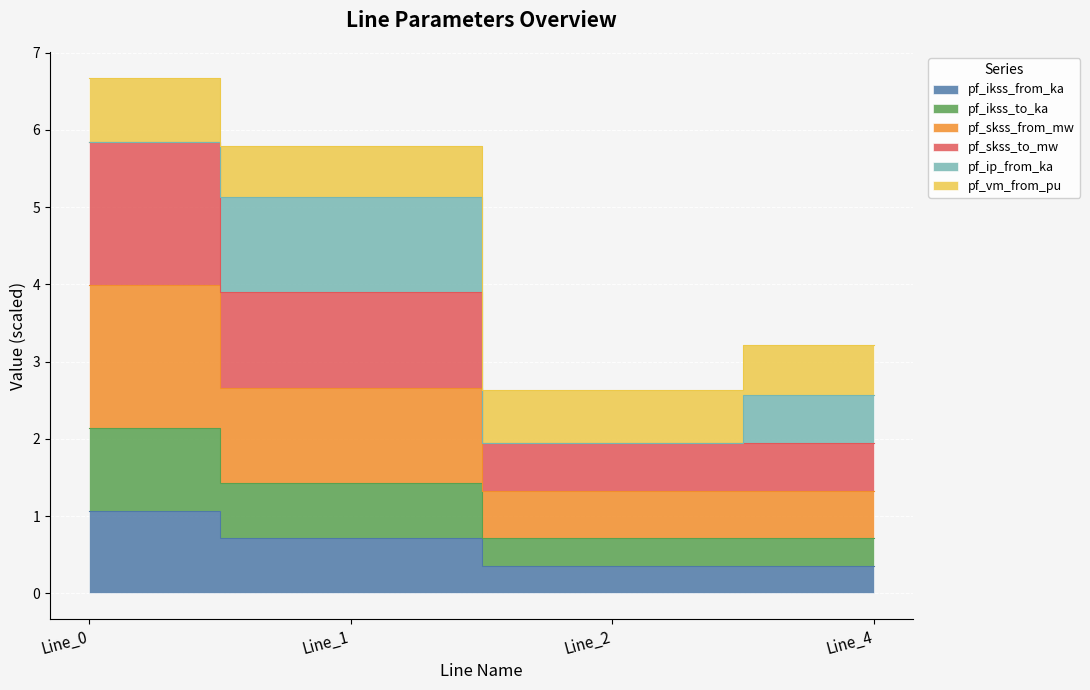

The value of pf_skss_from_mw at Line_4 is 1.3. True or false?

True